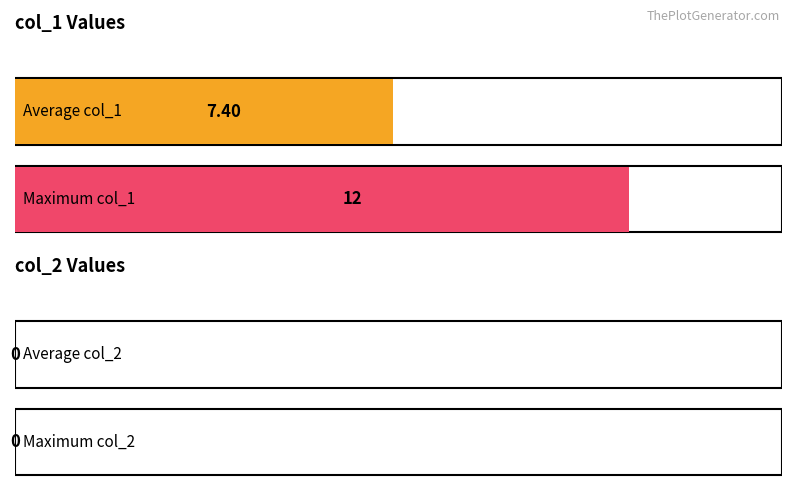

Does the chart contain any negative values?

No